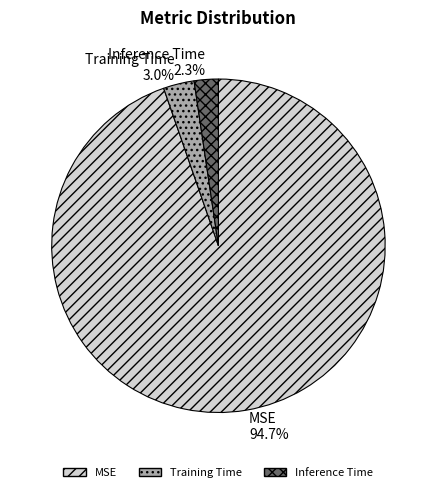

Which has a higher value, Training Time or MSE?

MSE